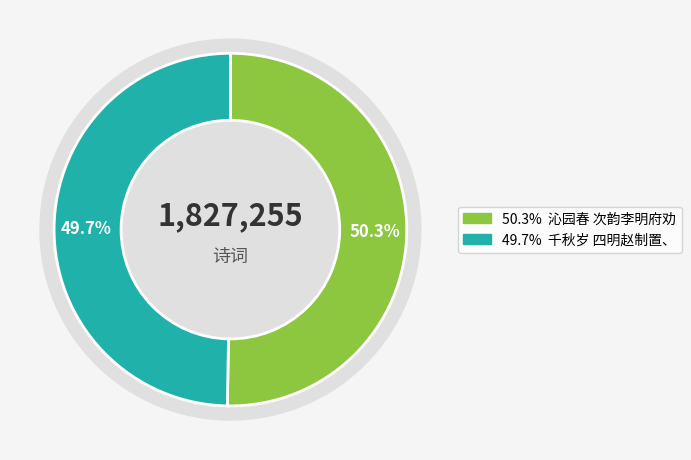

Is there a majority slice in this chart?

Yes